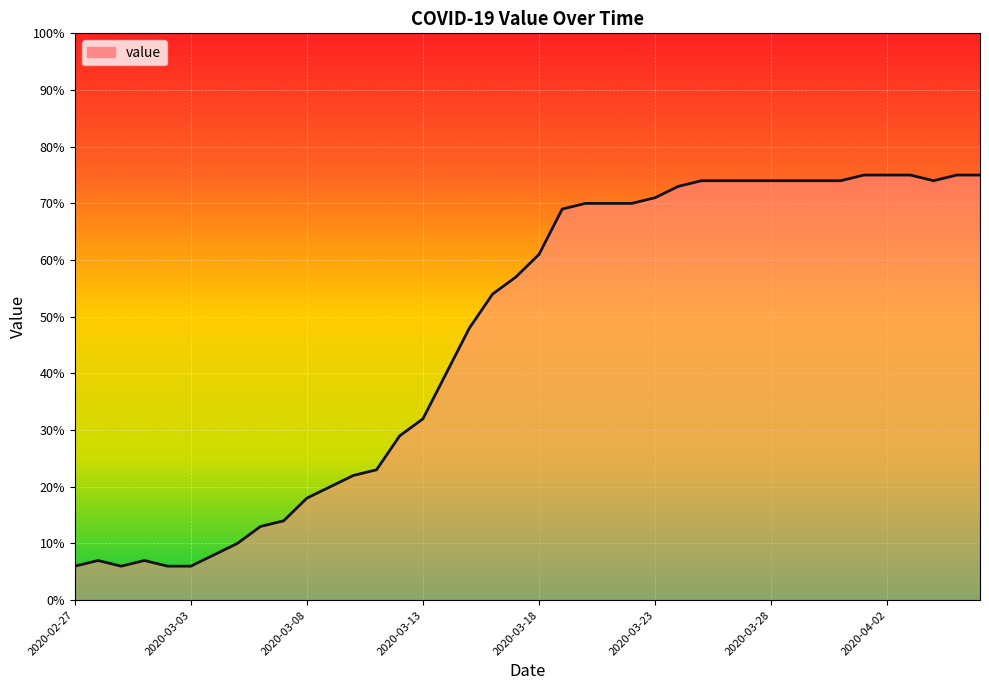

What is the smallest value displayed?

6